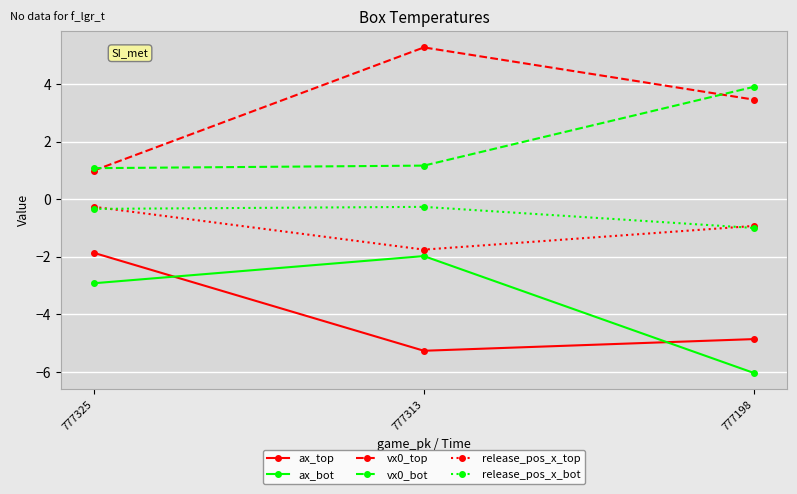

What is the value of the vx0_bot point at the 2nd from the left?

1.2